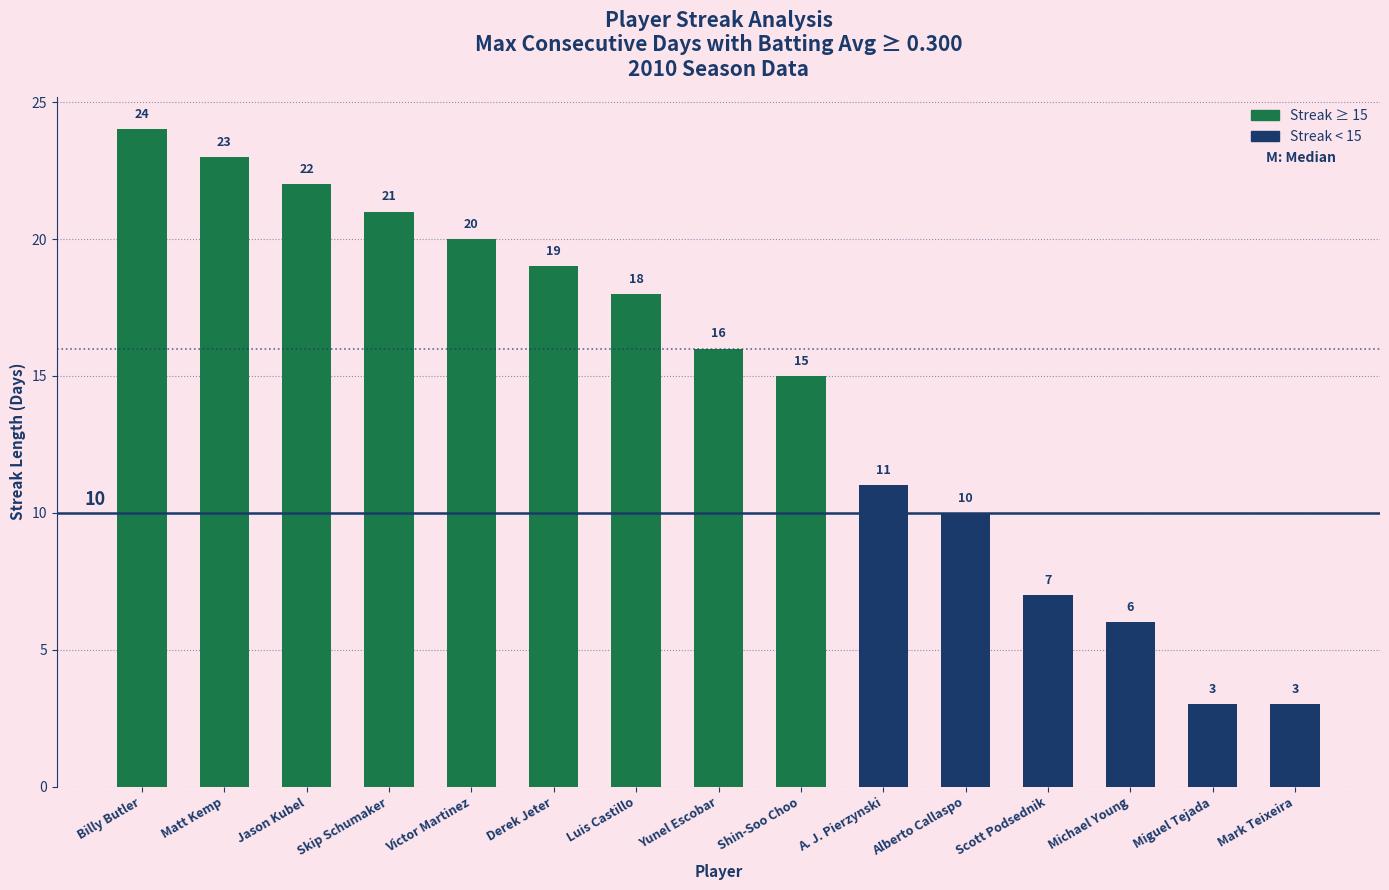

Where does the data first go above 16?

Billy Butler